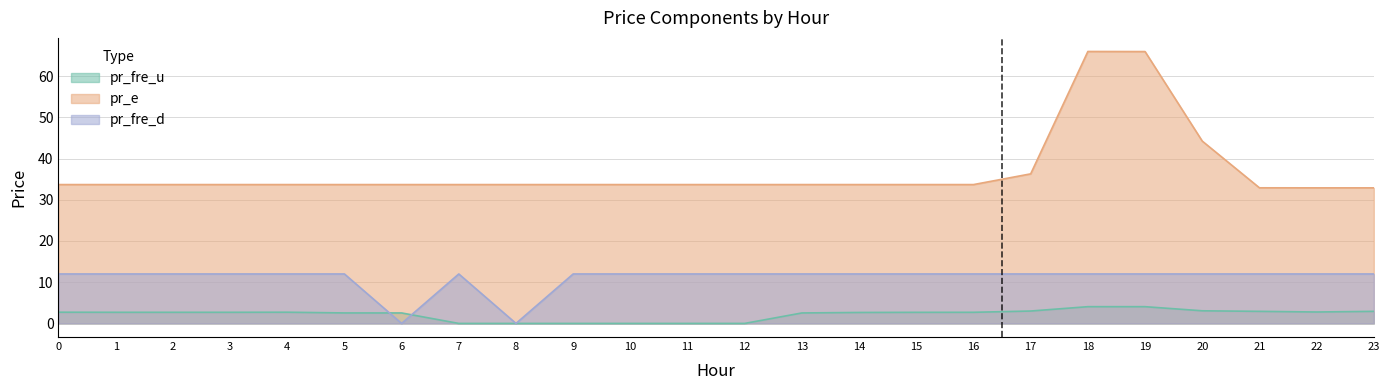

How many interior local peaks does the pr_fre_d series have?

1